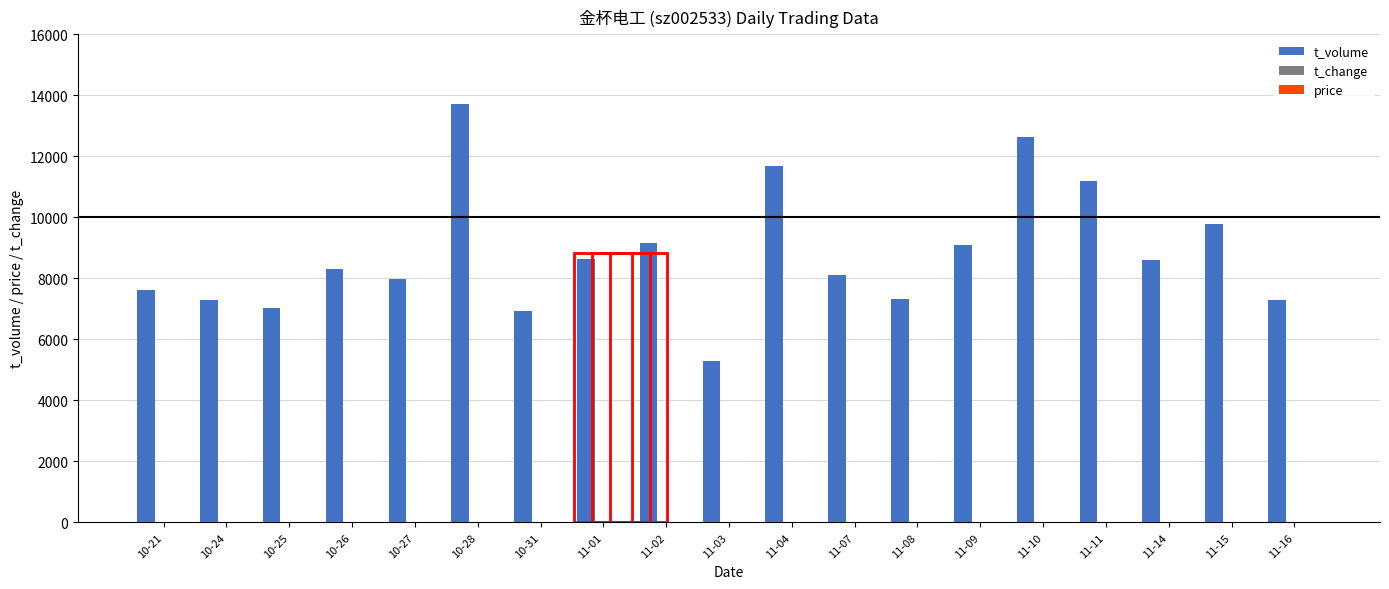

Which category has the highest value across all series?

10-28